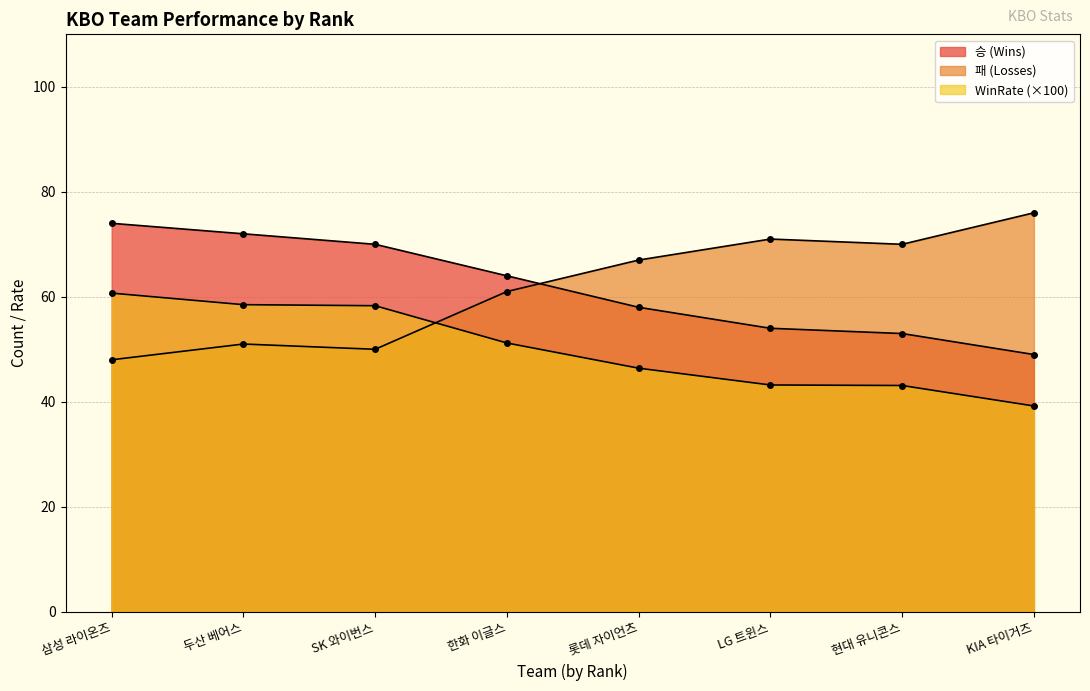

What is the difference between the maximum and minimum values in the 패 (Losses) series?

28.0